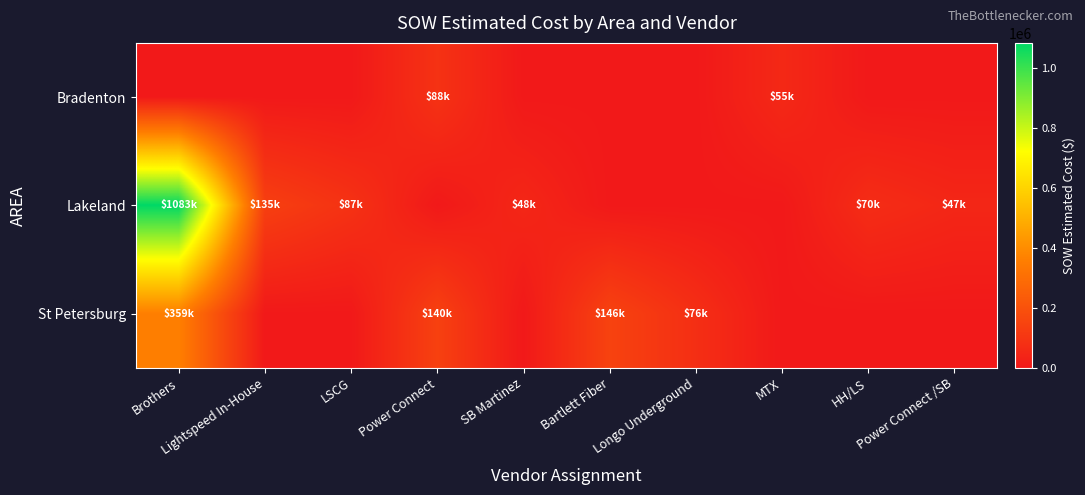

Which series has the widest spread of values?

Lakeland